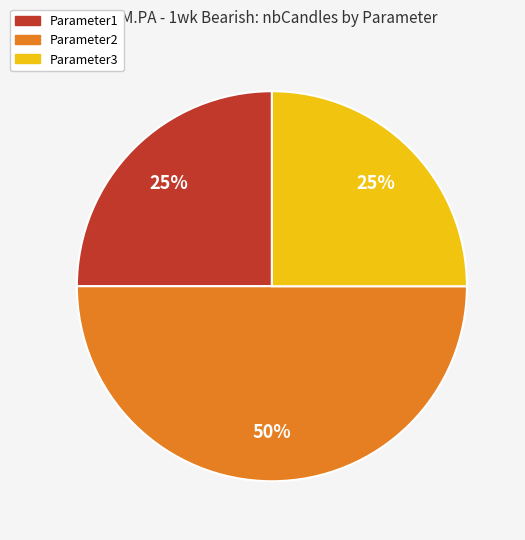

True or false: Parameter2 accounts for 50% of the total.

True